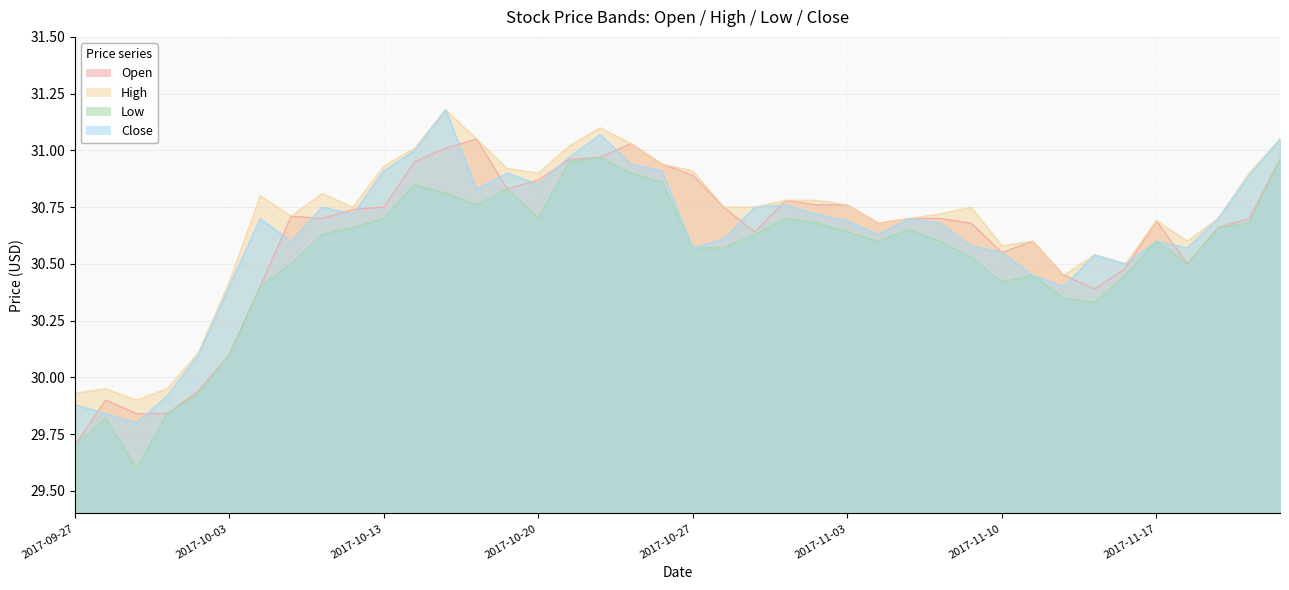

At which label does Close reach its minimum?

2017-09-29